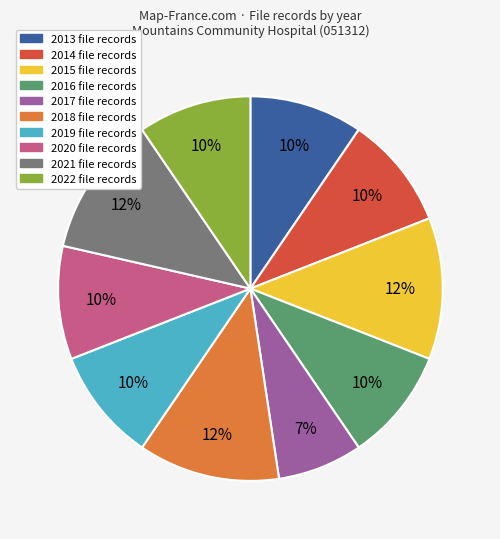

To the nearest percent, what is the average slice percentage?

10%